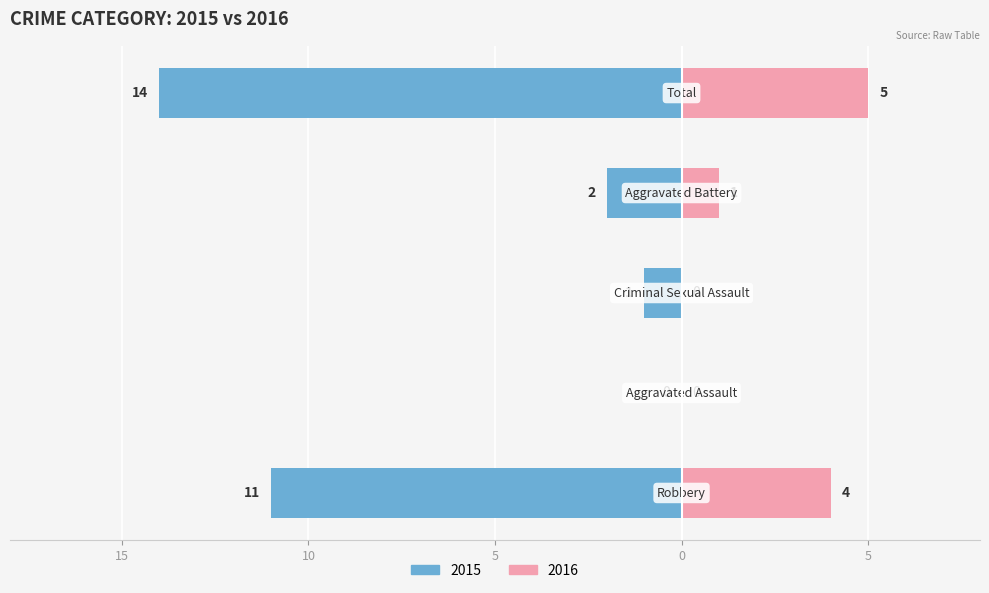

Does the chart contain any negative values?

No